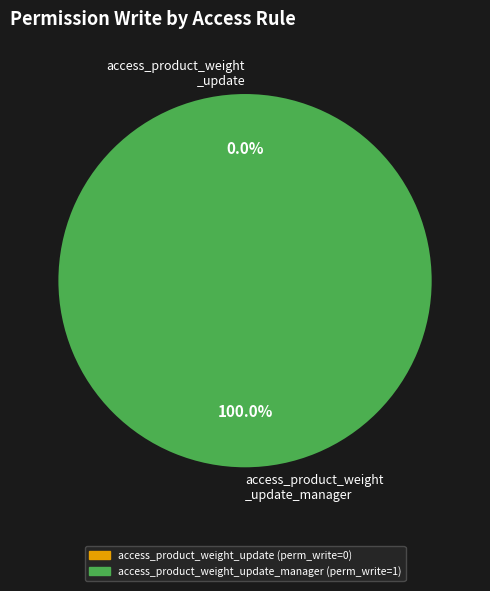

To the nearest percent, what is the combined percentage of access_product_weight_update and access_product_weight_update_manager?

100%